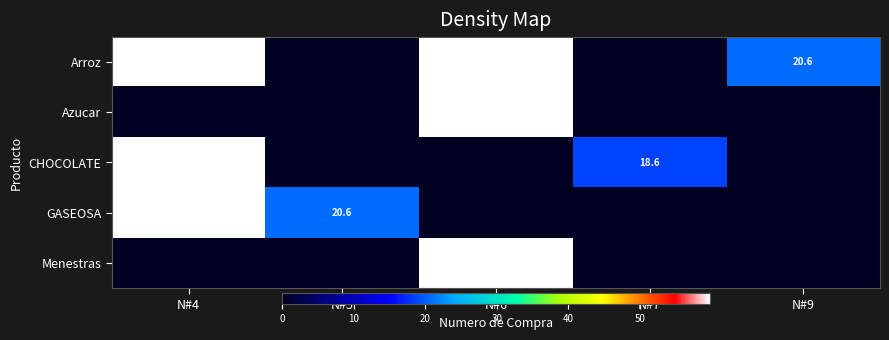

What is the greatest value displayed?

59.8